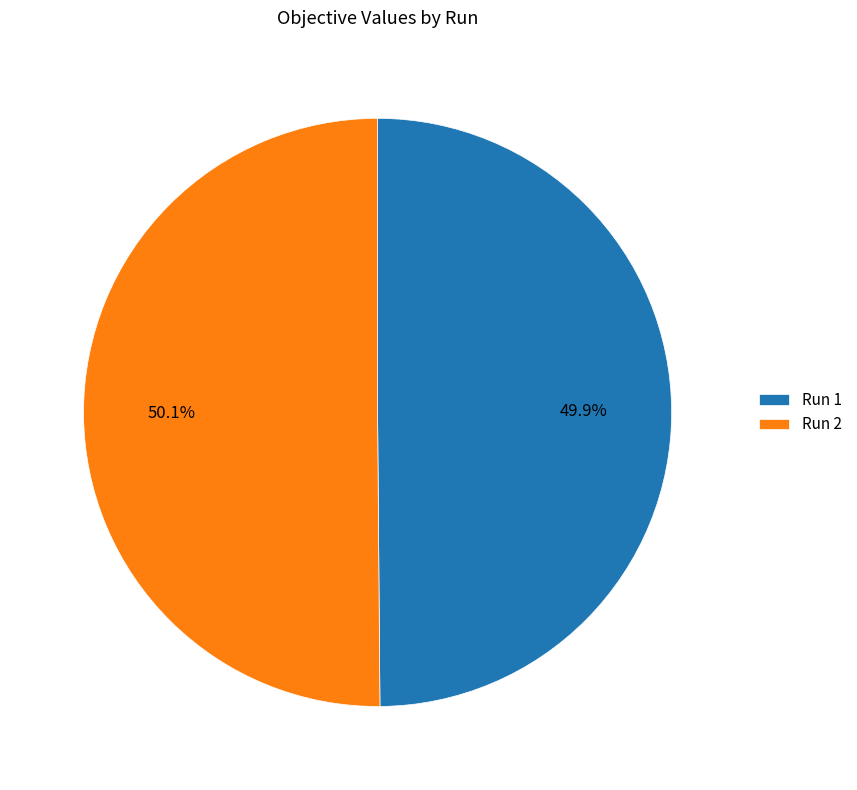

What percentage is the Run 1 slice, to the nearest percent?

50%